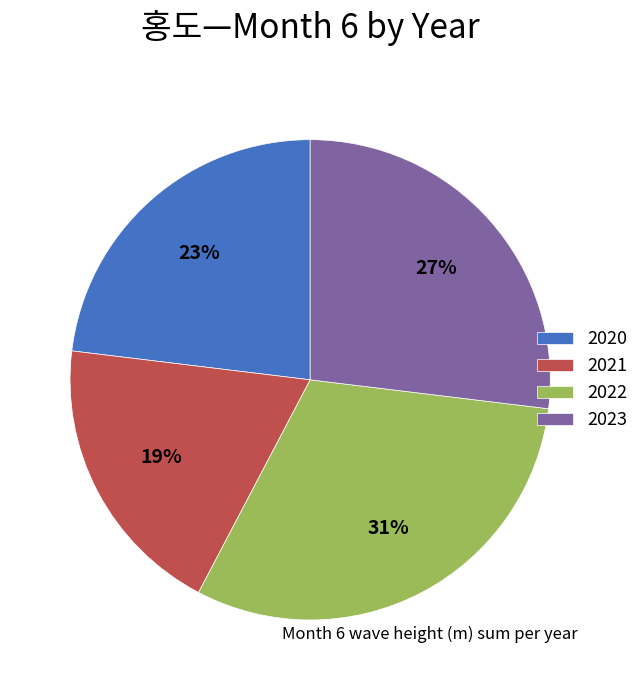

What percentage is the 2022 slice, to the nearest percent?

31%